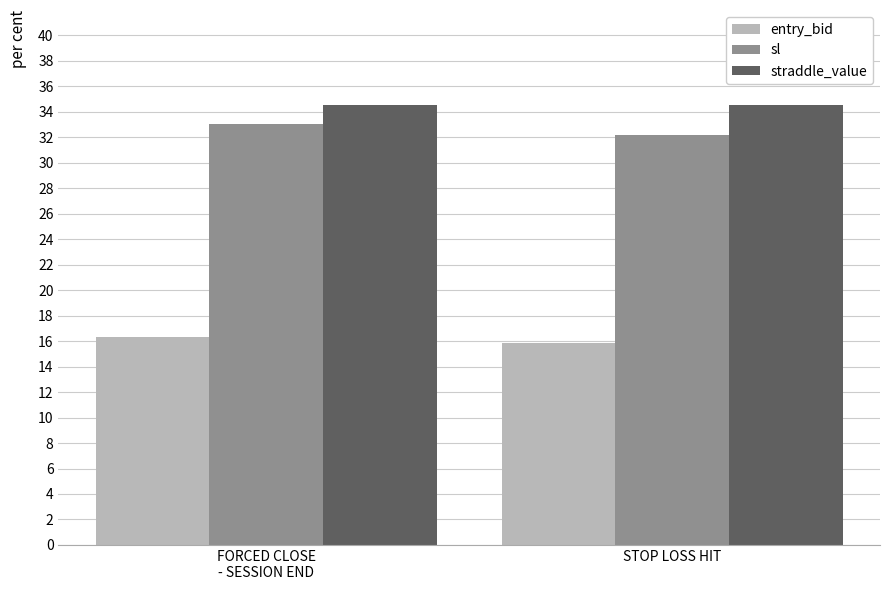

Which series changed the most between FORCED CLOSE
- SESSION END and STOP LOSS HIT?

sl